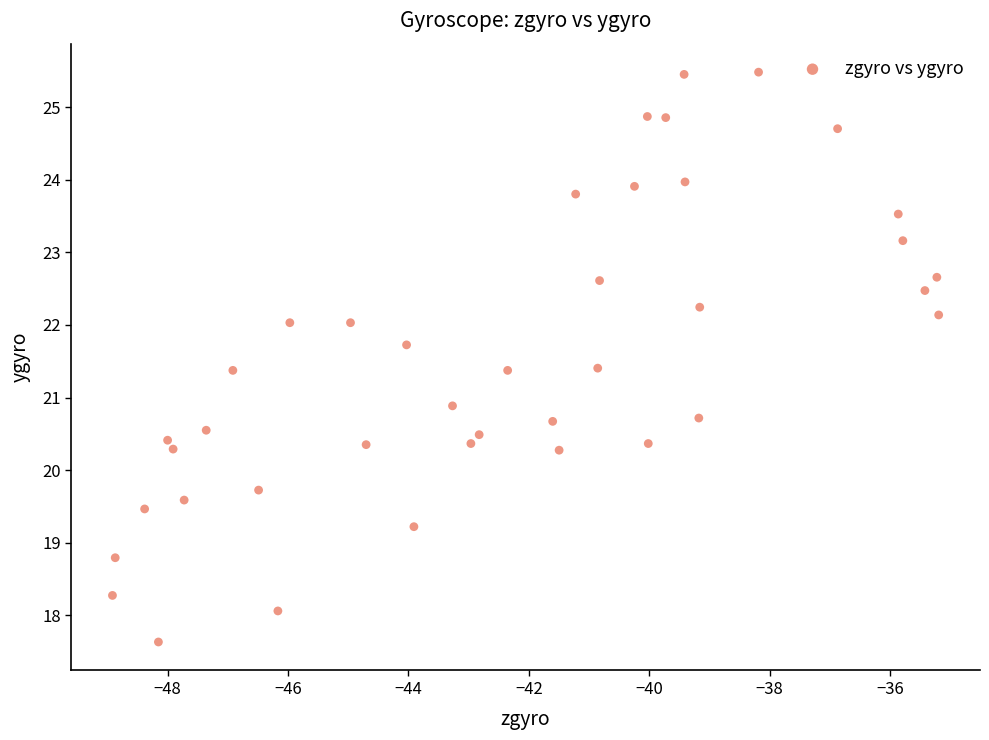

What is the range of Y values (max minus min)?

7.8